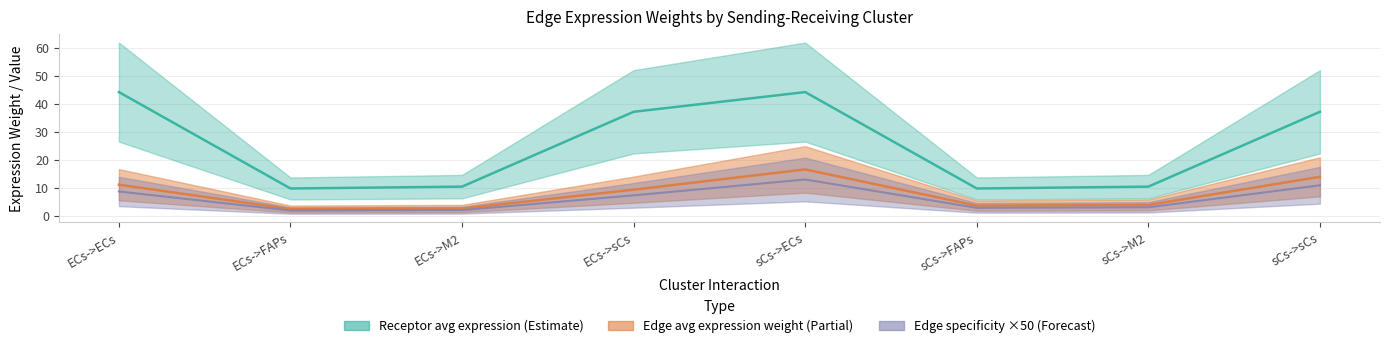

Does the chart display data point markers on the line(s)?

No